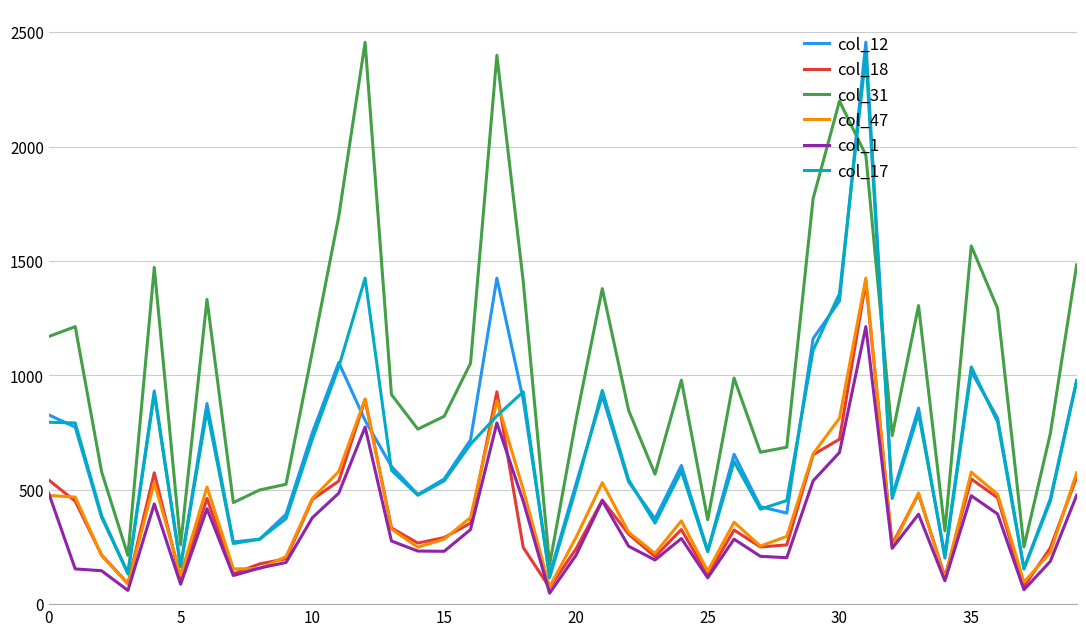

What is the sum of all col_12 values?

27003